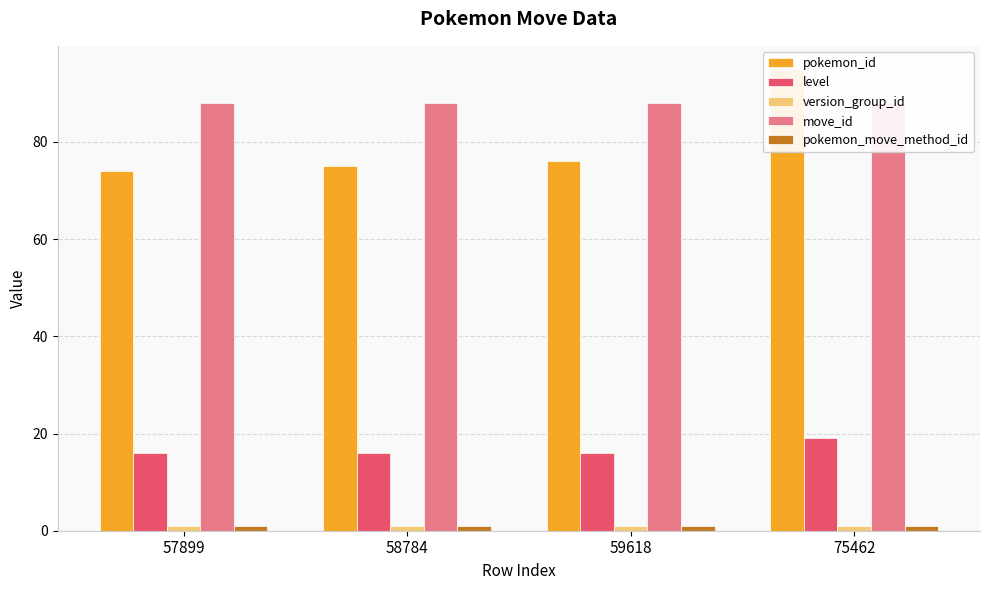

Which series has the largest total across all categories?

move_id